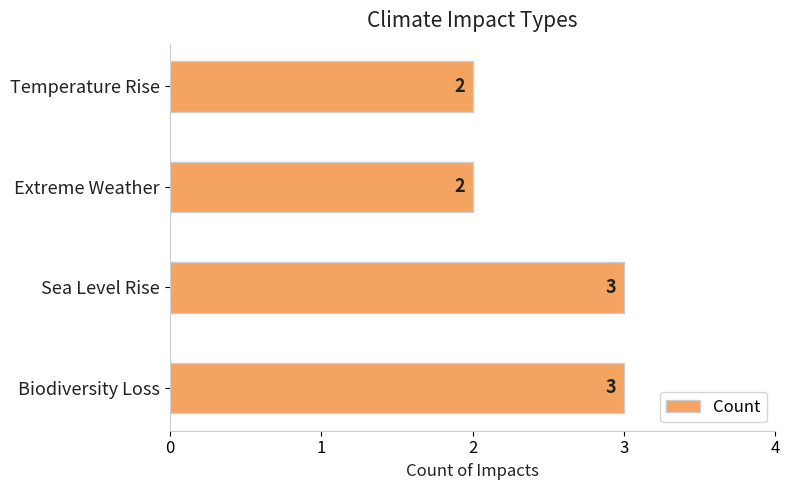

What is the sum of all values?

10